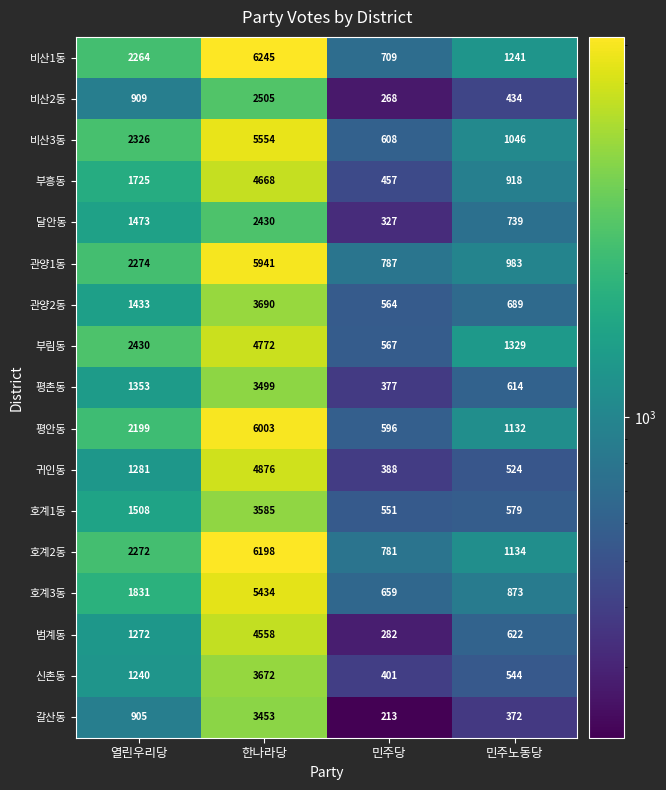

How many distinct data groups are displayed?

17